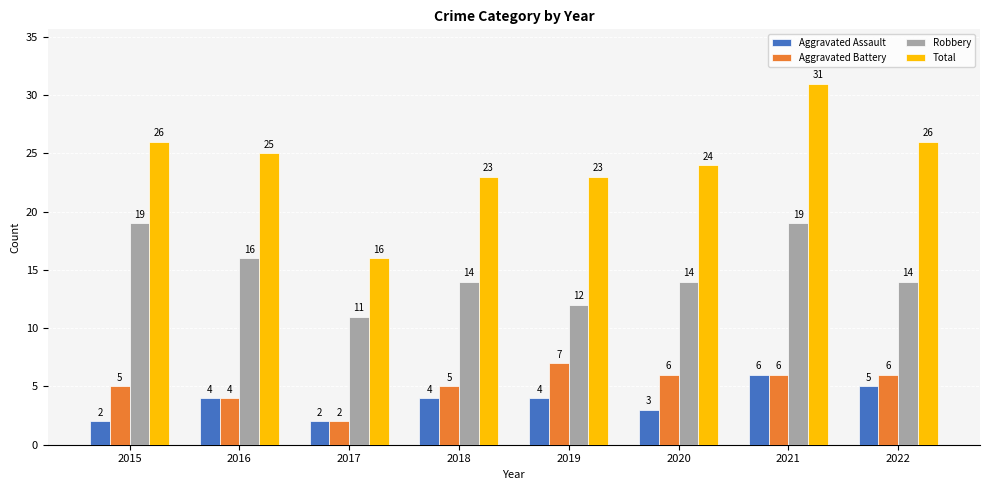

Reading left to right, transcribe all the data shown in this chart.

Aggravated Assault: 2	4	2	4	4	3	6	5
Aggravated Battery: 5	4	2	5	7	6	6	6
Robbery: 19	16	11	14	12	14	19	14
Total: 26	25	16	23	23	24	31	26